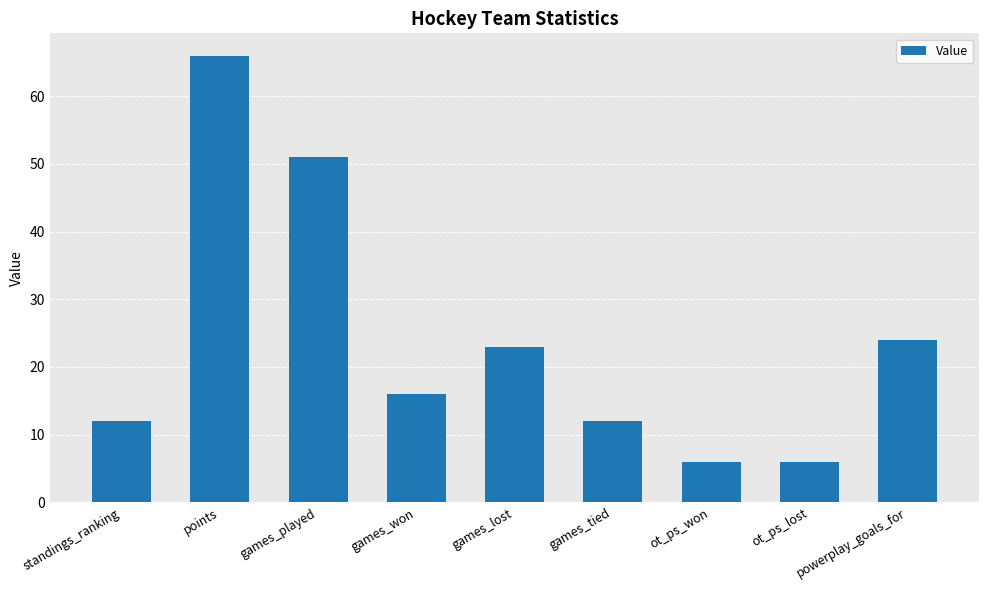

Read the value at ot_ps_lost, to the nearest 5.

5